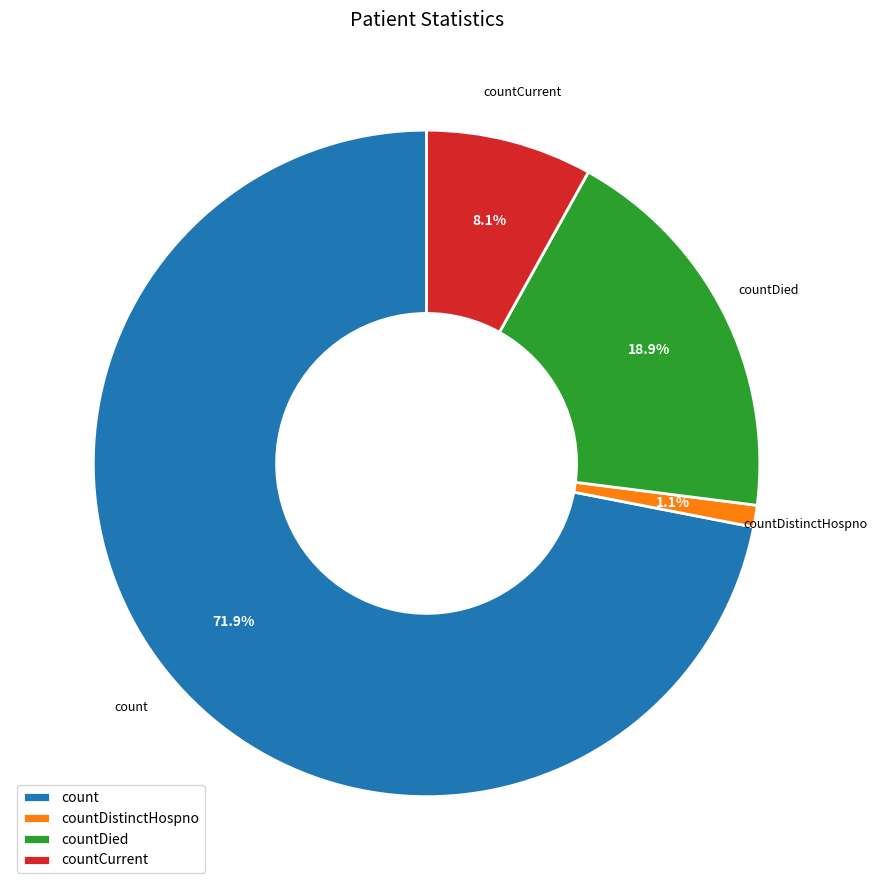

Which category has the smallest portion of the pie?

countDistinctHospno